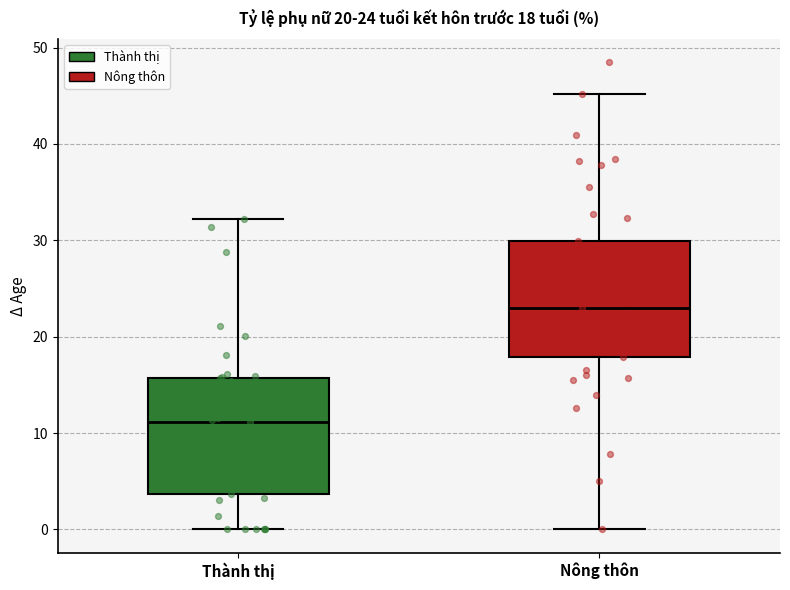

Which box's median line is the highest?

Nông thôn